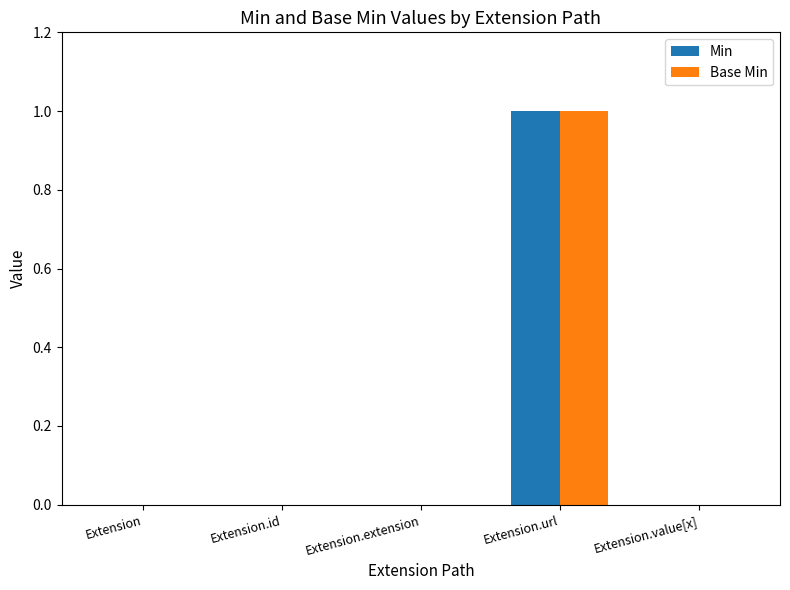

How many groups of bars are there?

5